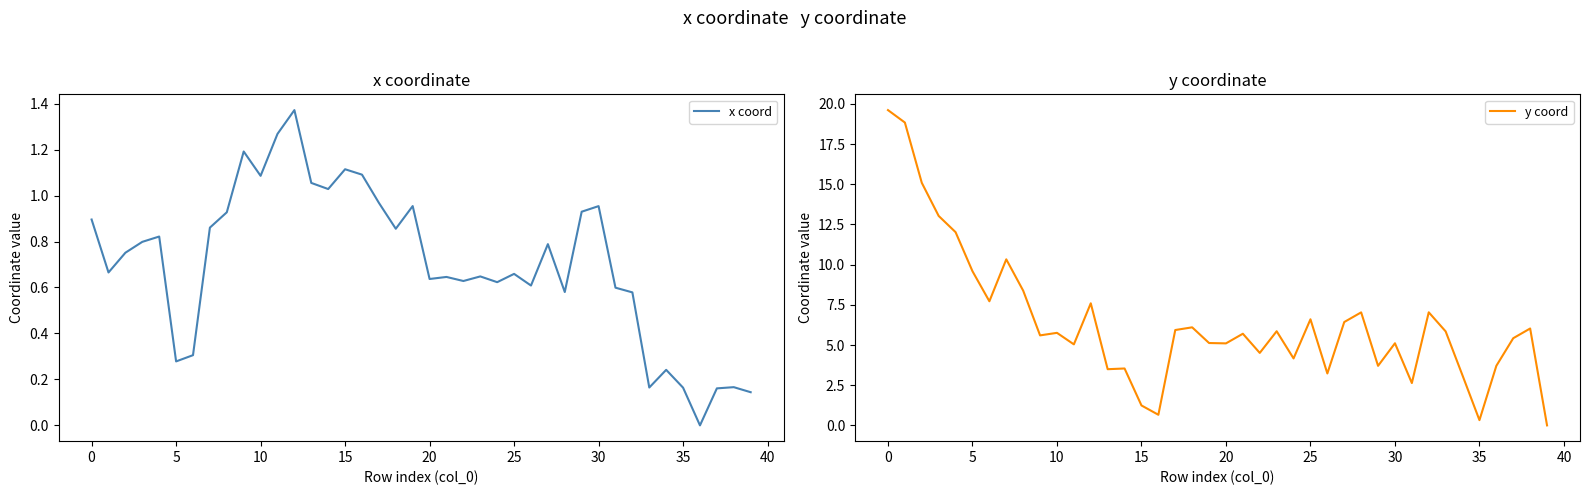

How many values in the y coord series are below 5?

13